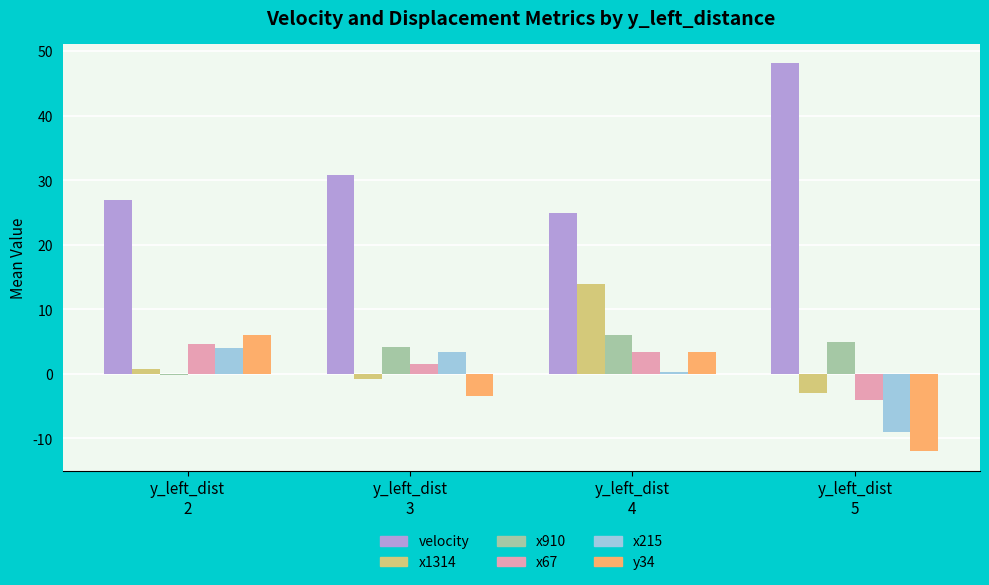

Reading right to left, what are all the values shown in this chart?

velocity: 48.2	24.9	30.8	27.0
x1314: -3.0	14.0	-0.8	0.8
x910: 5.0	6.0	4.2	-0.1
x67: -4.0	3.3	1.5	4.7
x215: -9.0	0.3	3.4	4.1
y34: -12.0	3.3	-3.4	6.0